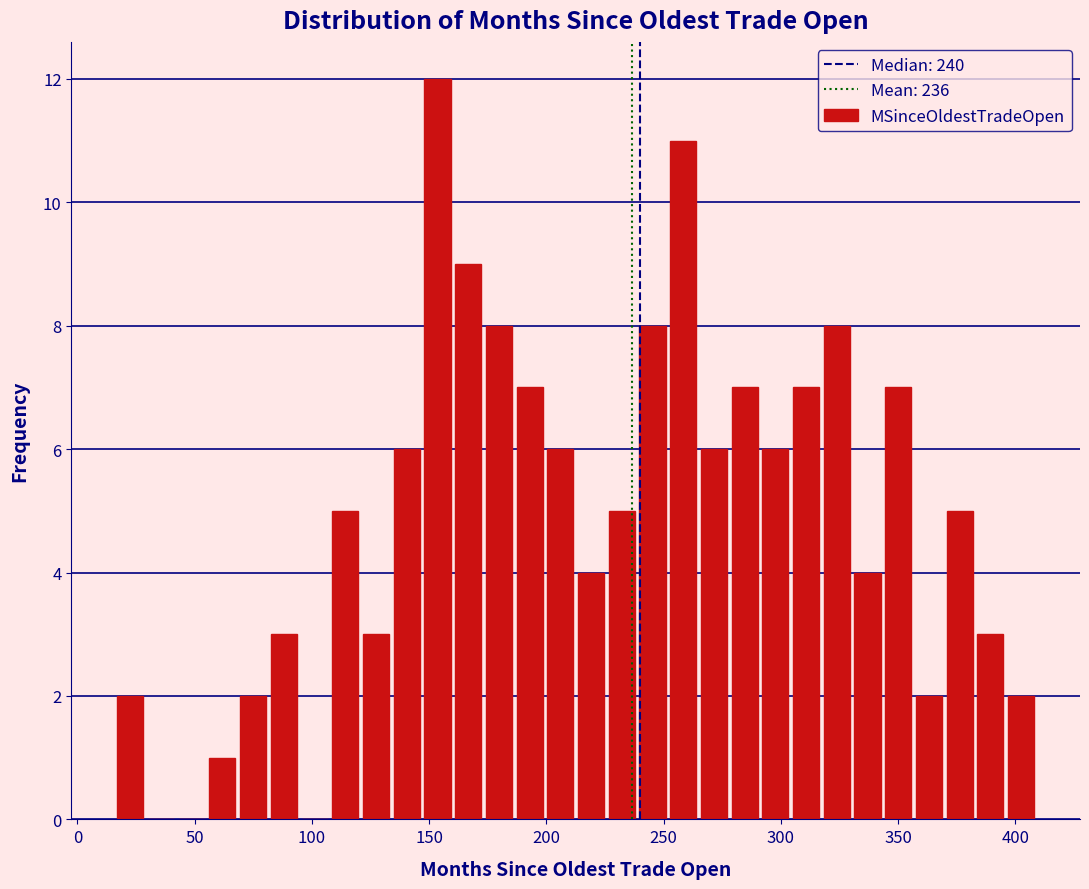

Read against the x-axis, roughly where is the centre of the tallest bar?

155